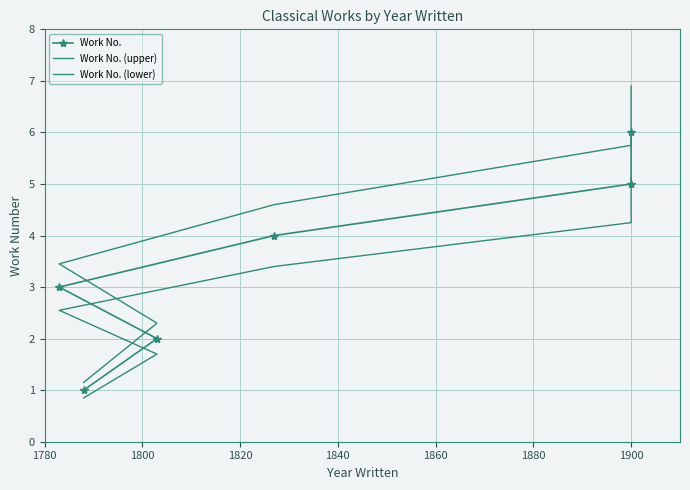

Rank the series by their average value, from highest to lowest.

Work No. (upper), Work No., Work No. (lower)